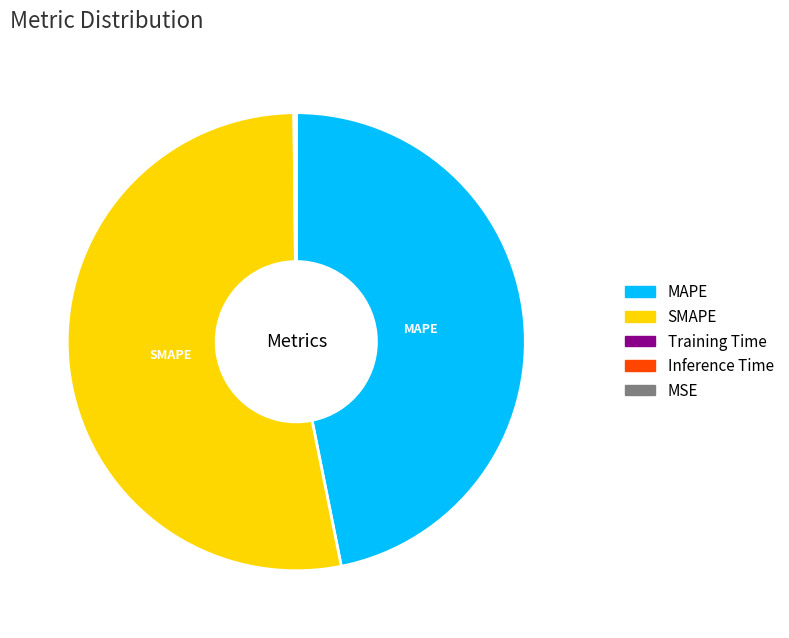

The MAPE slice represents 47% of the pie. True or false?

True